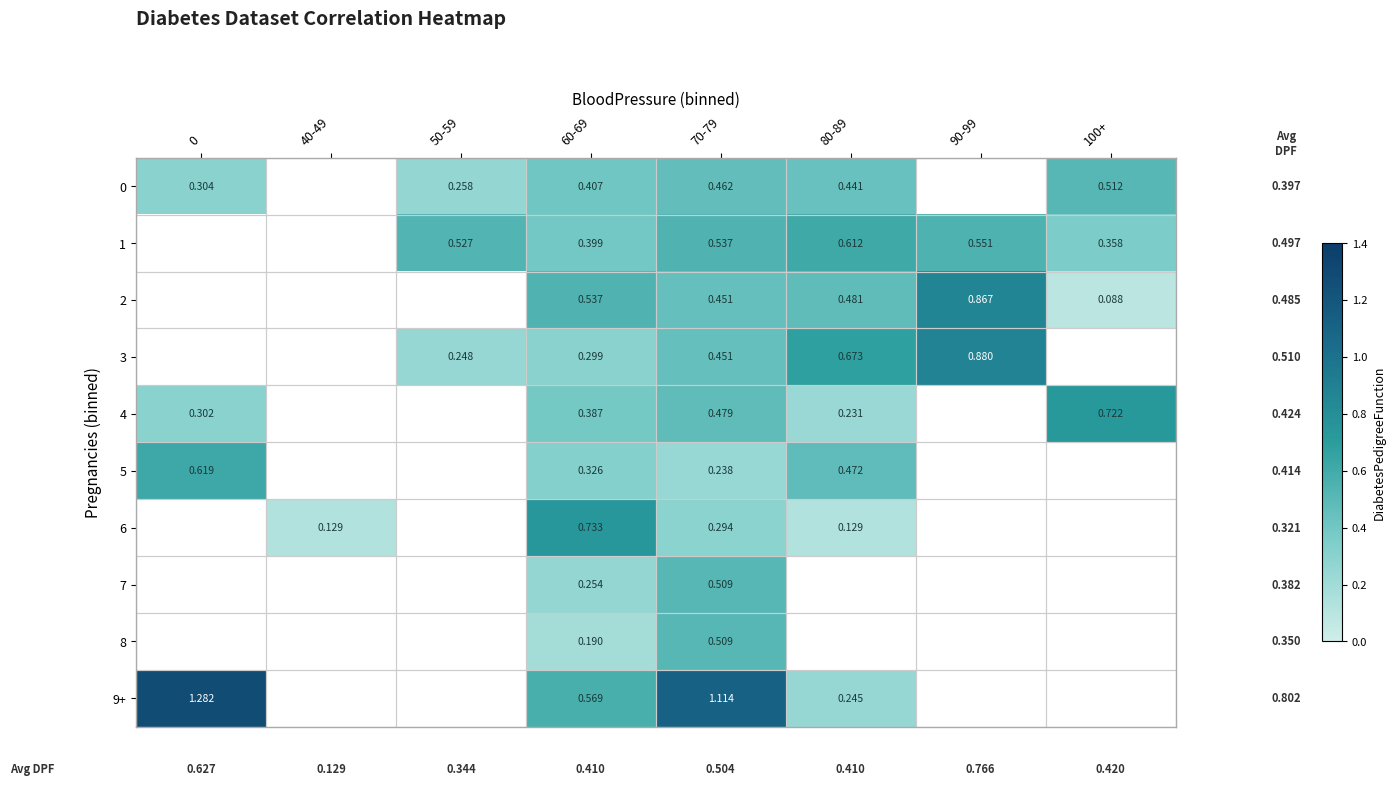

Is the value of 5 at 70-79 greater than the value of 4 at 100+?

No